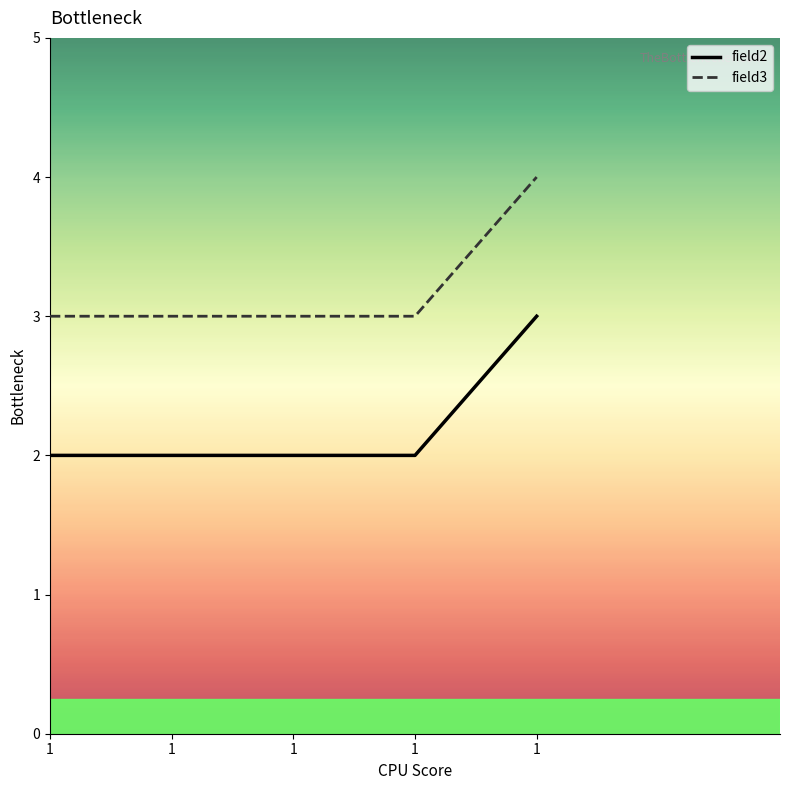

Does the chart have visible grid lines?

No